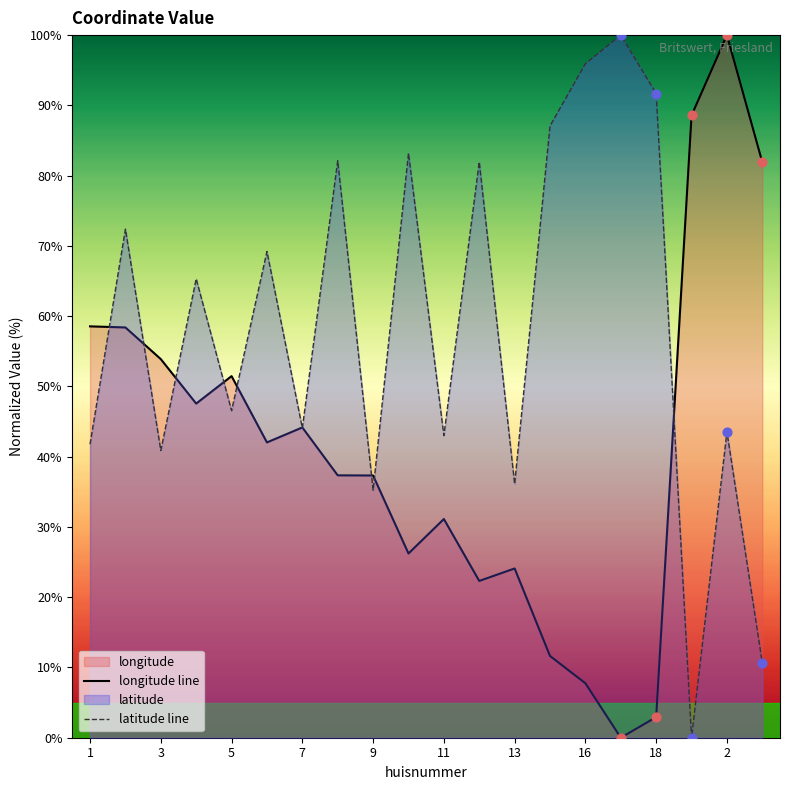

What are all the series names shown in the legend?

longitude, latitude